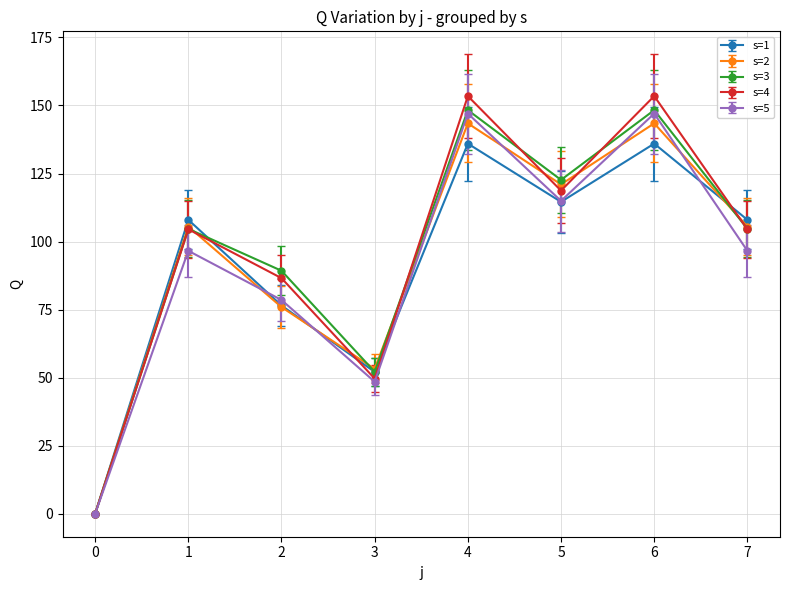

True or false: s=5 has a value of 119.8 at 2.

False